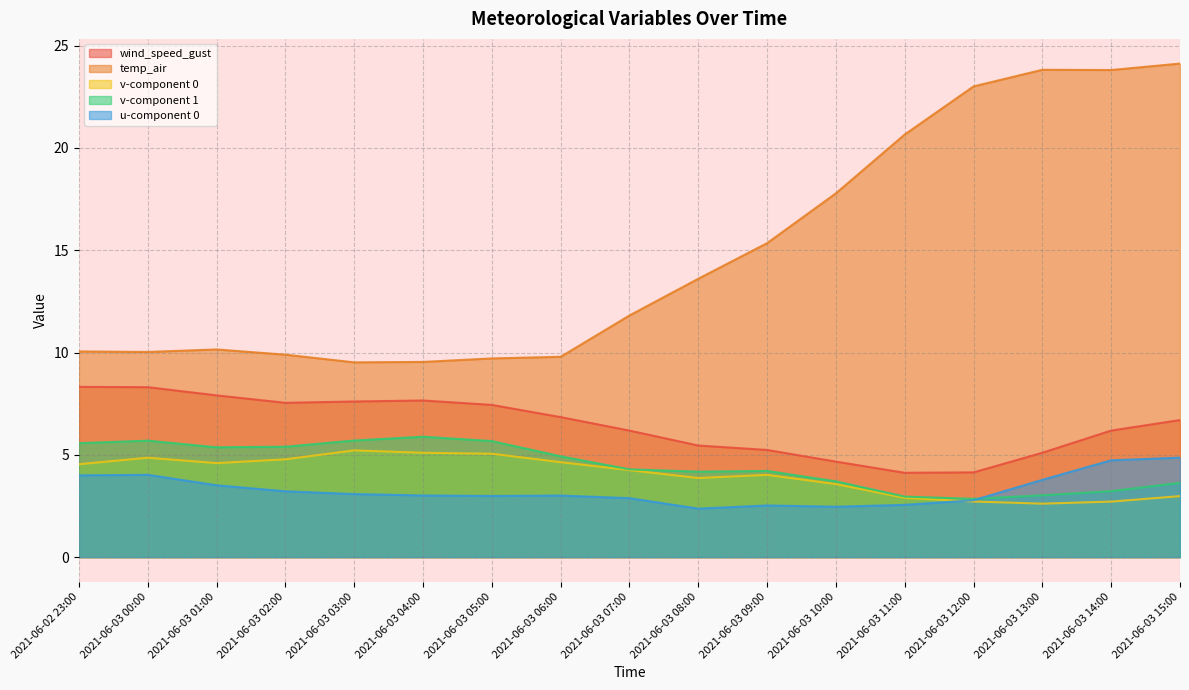

Which series has the widest spread of values?

temp_air